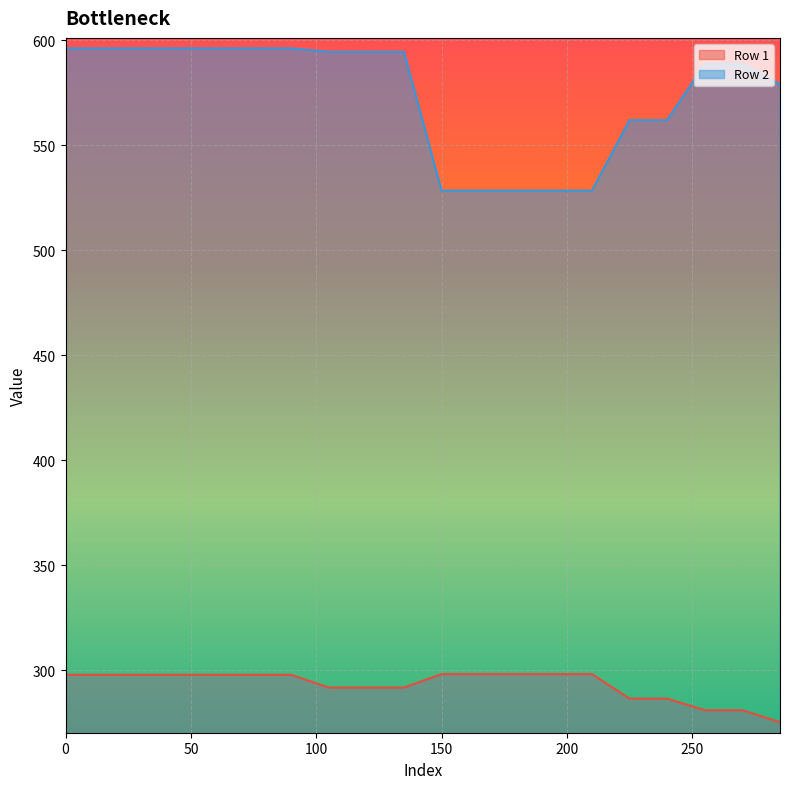

What is the lowest value of the Row 2 series?

528.4